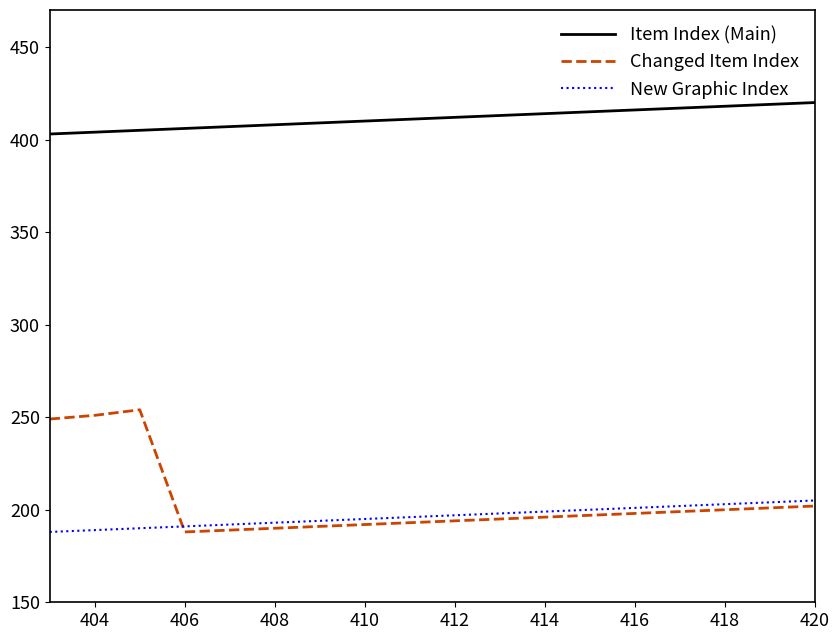

Which series has the widest spread of values?

Changed Item Index